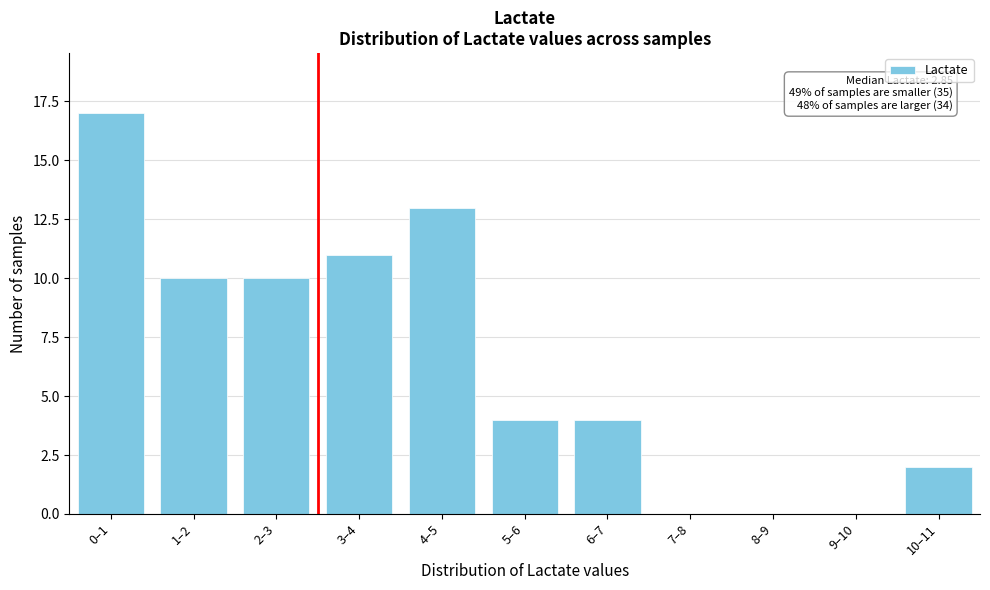

Reading right to left, what are all the values shown in this chart?

10–11=2	9–10=0	8–9=0	7–8=0	6–7=4	5–6=4	4–5=13	3–4=11	2–3=10	1–2=10	0–1=17